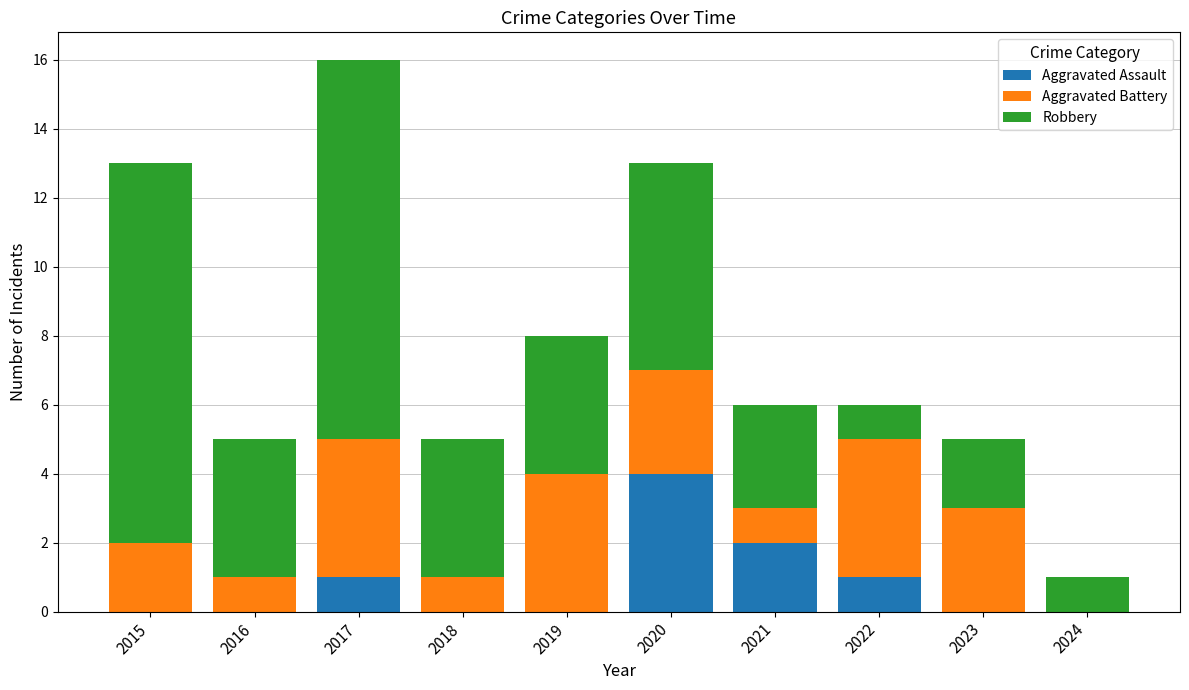

What is the sum of all Aggravated Assault values?

8